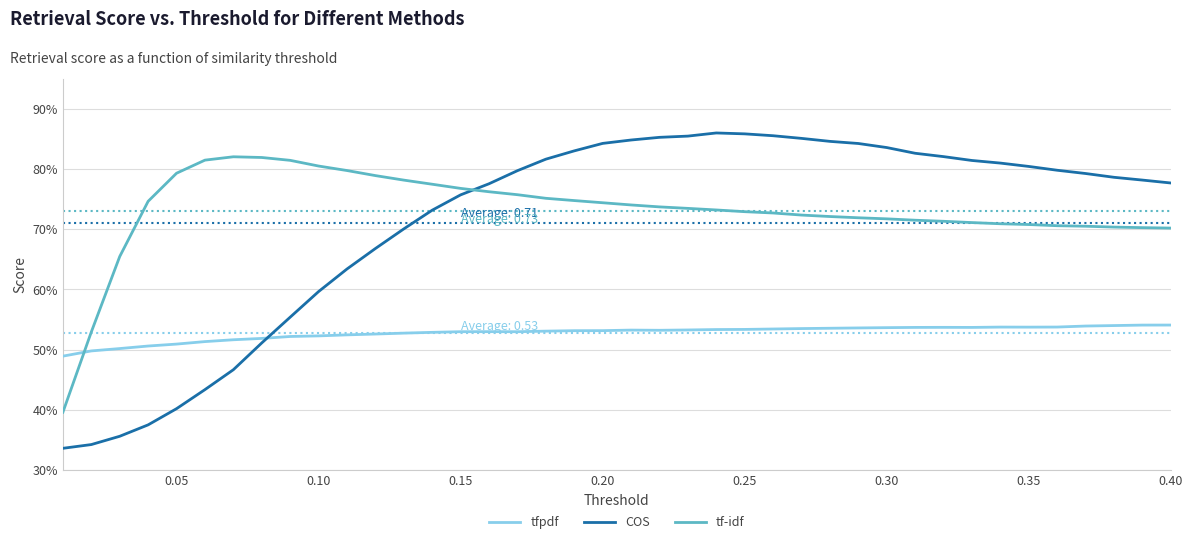

What is the value of the COS point at the 10th from the left?

0.6